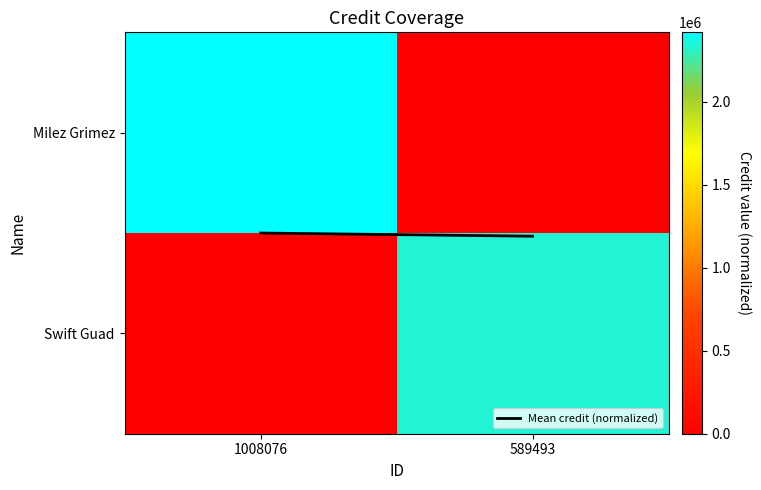

What is the greatest value displayed?

2418022.0